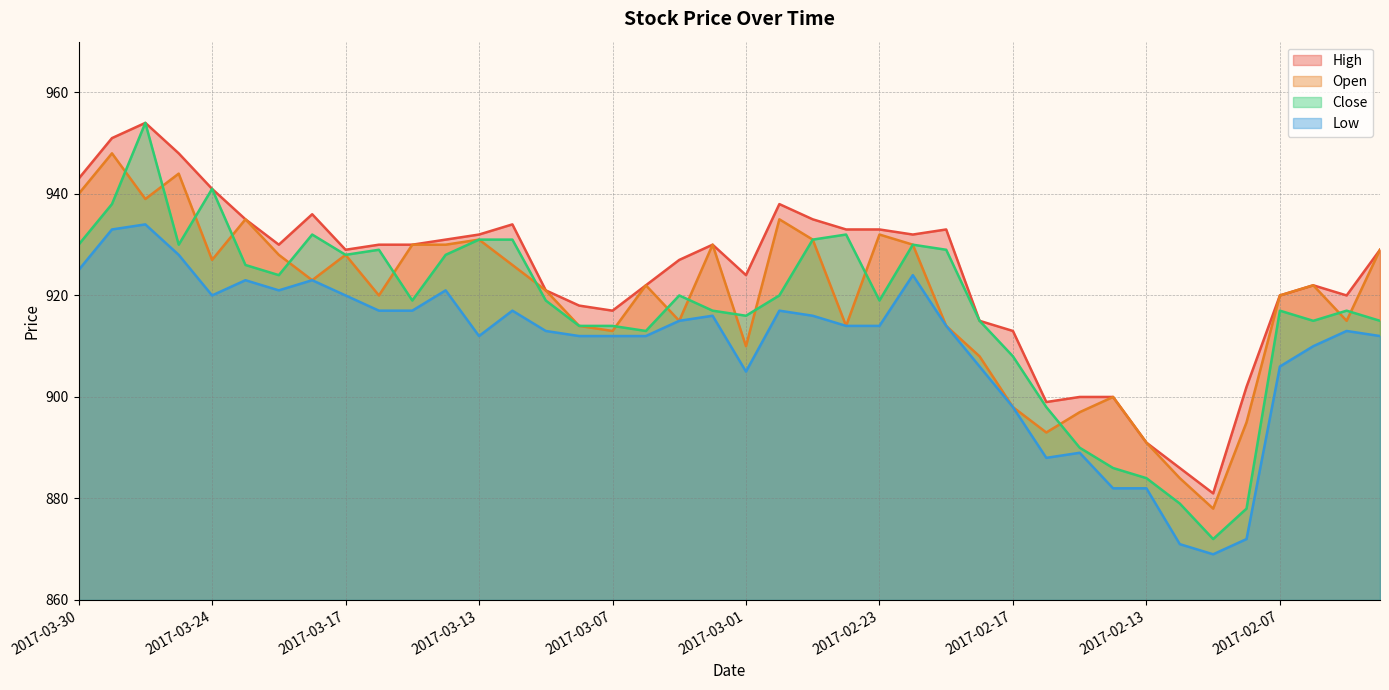

The Close series shows 919 at 2017-03-15. True or false?

True